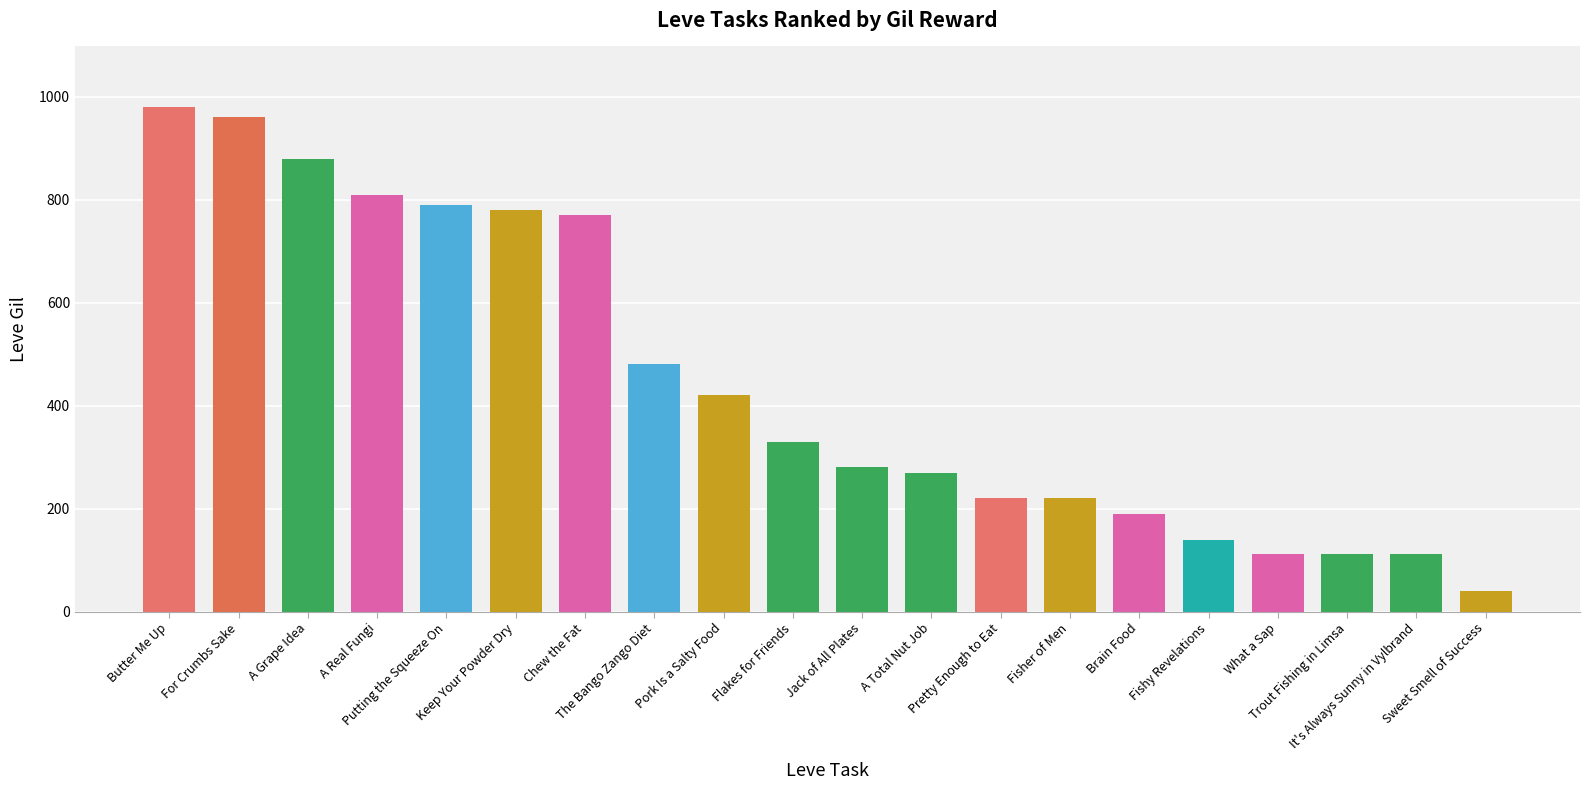

What is the smallest value displayed?

40